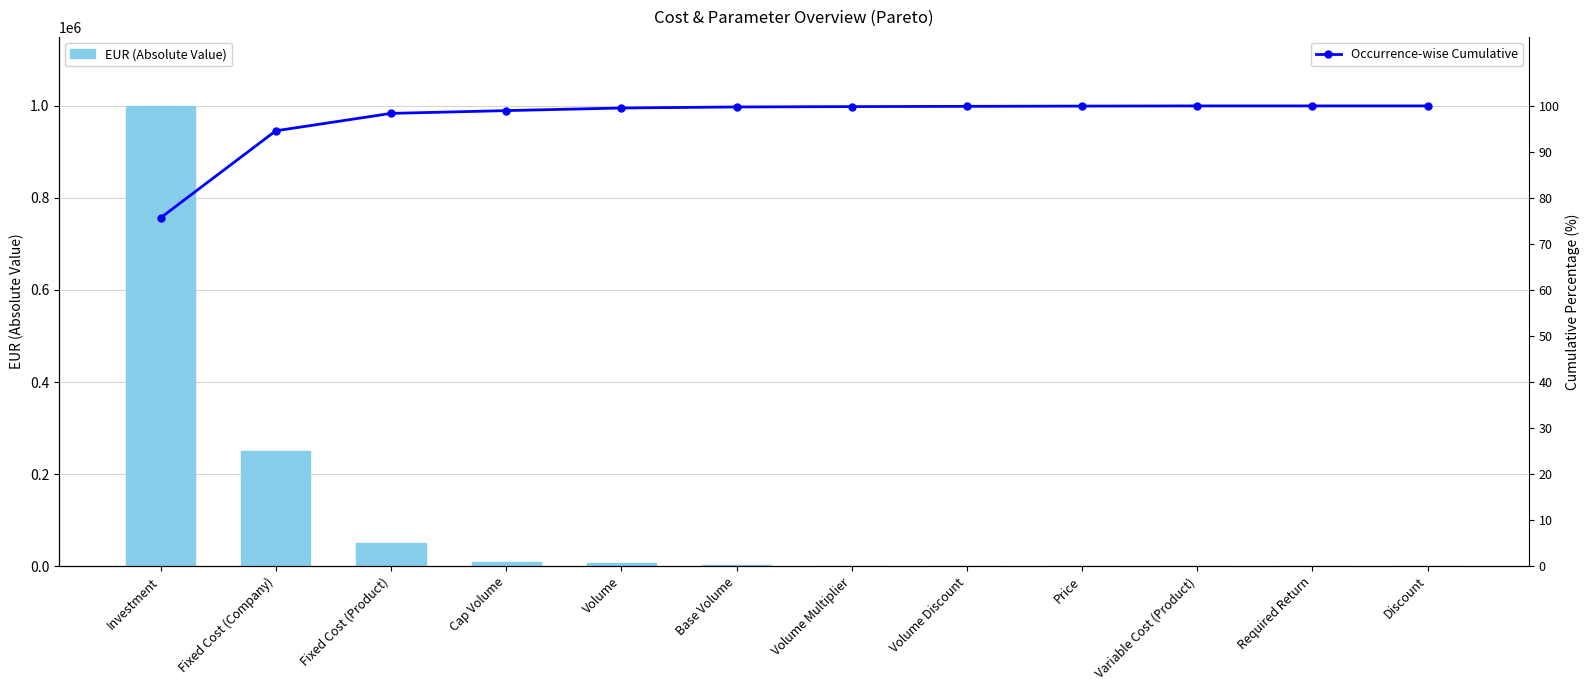

What is the total value across all series at Volume Multiplier?

1099.8